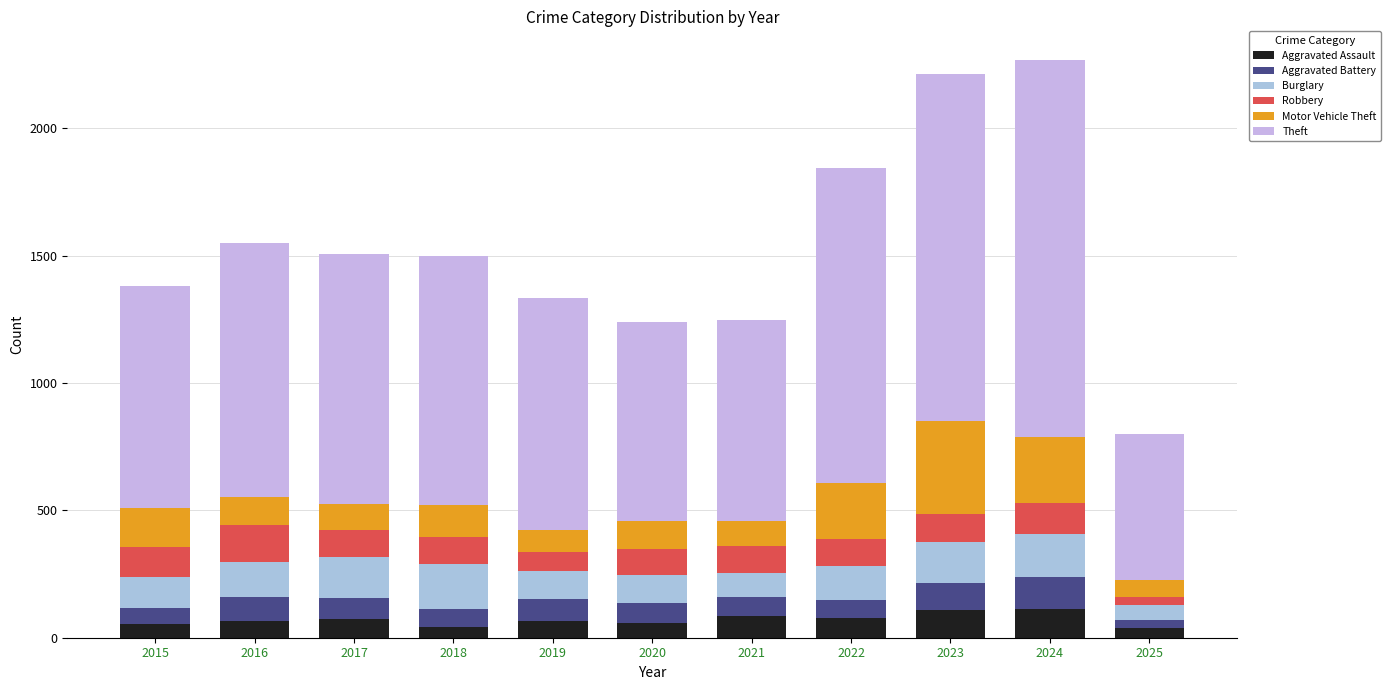

Does the chart contain any negative values?

No